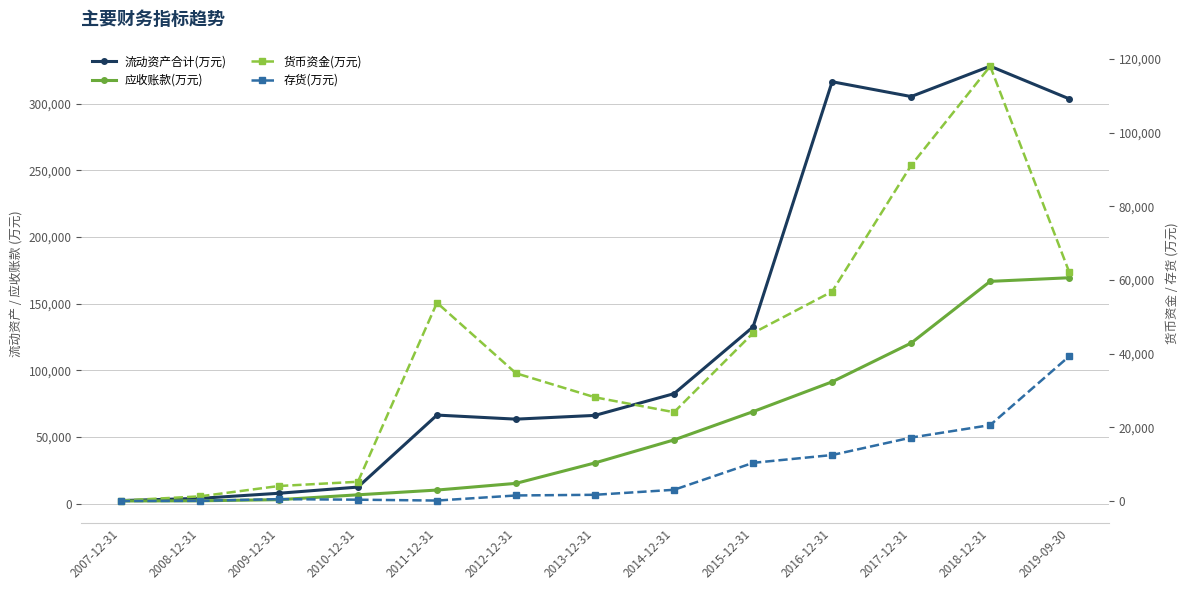

How many interior local valleys does the 存货(万元) series have?

1